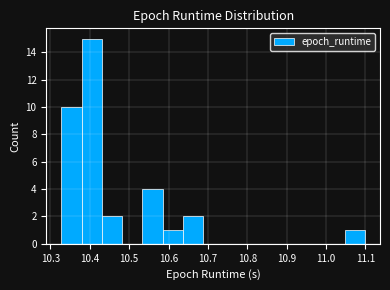

Which range on the x-axis has the tallest bar?

10.38 to 10.43